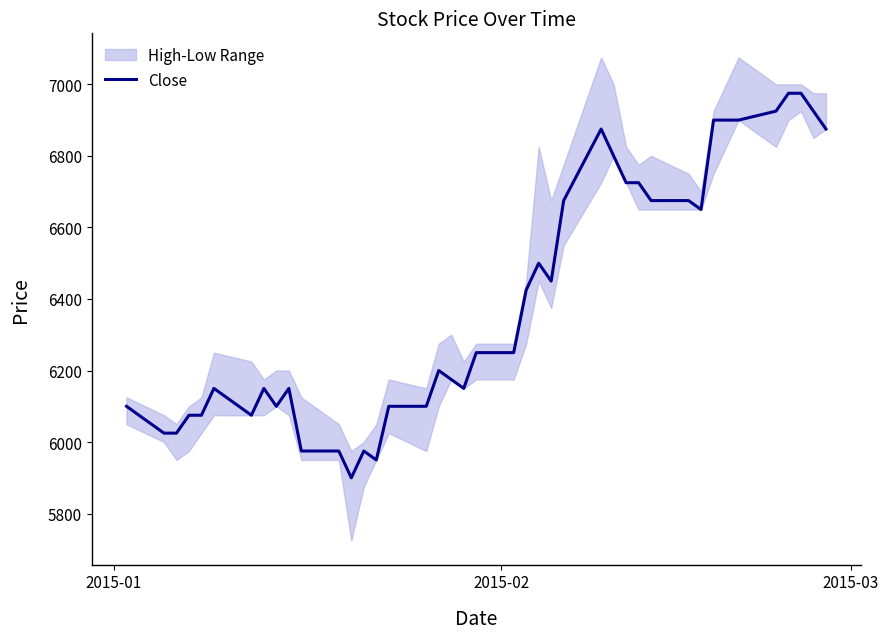

Count the number of categories in the chart.

40